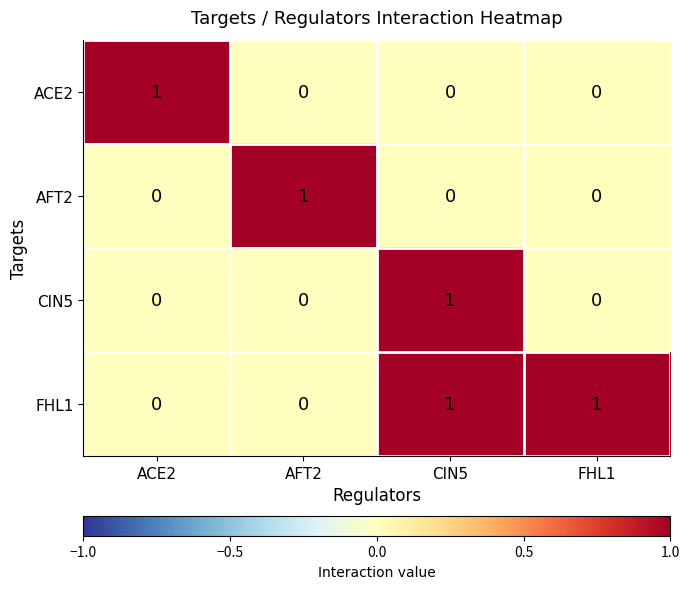

The value of CIN5 at FHL1 is 0. True or false?

True